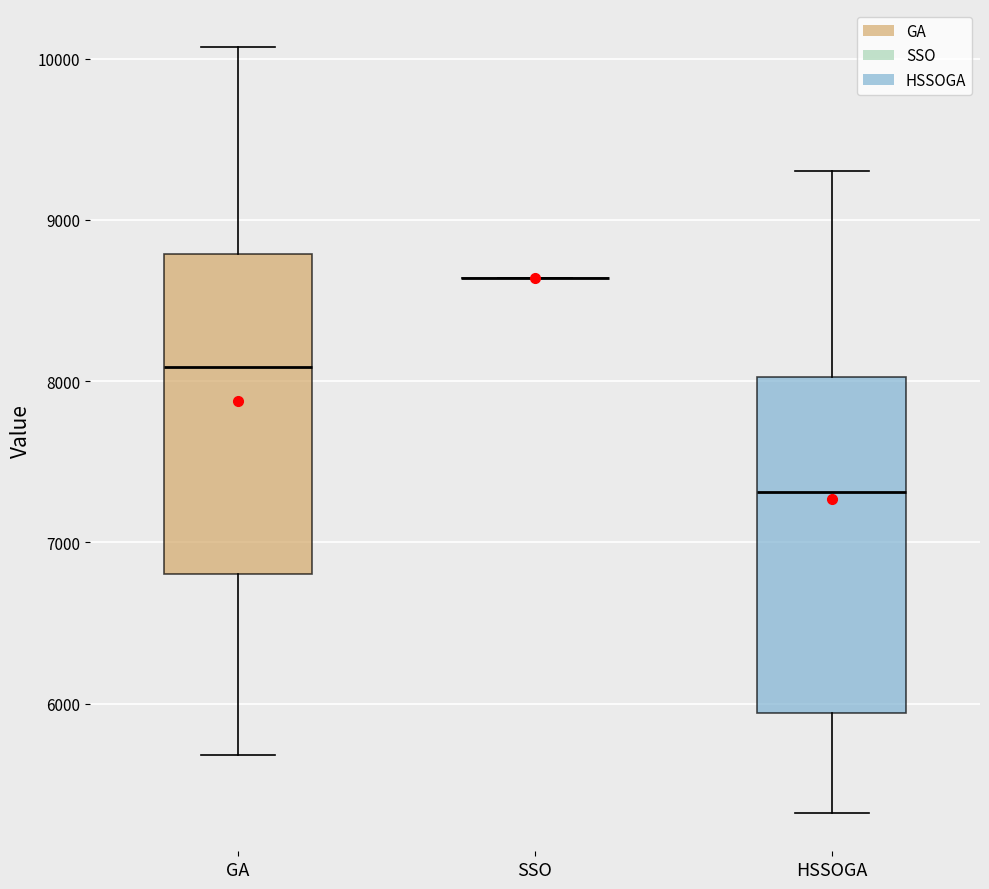

Which box is the tallest, from its lower edge to its upper edge?

HSSOGA